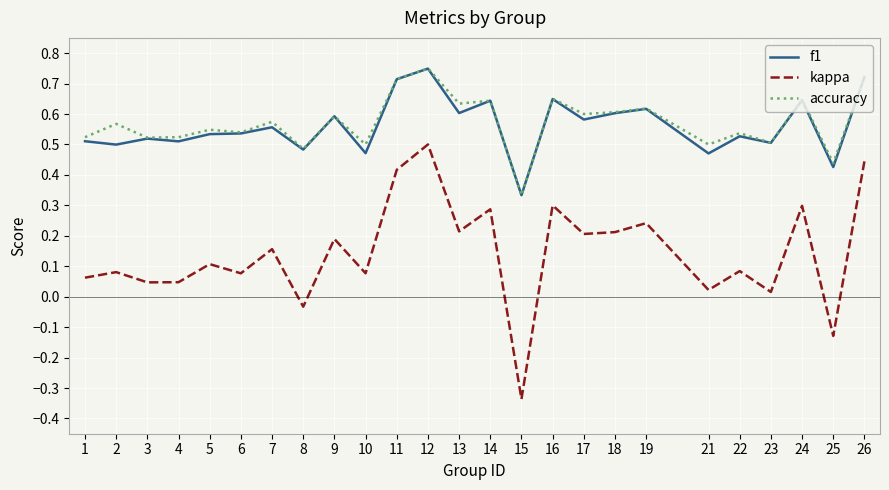

True or false: f1 has a value of 0.3 at 6.

False